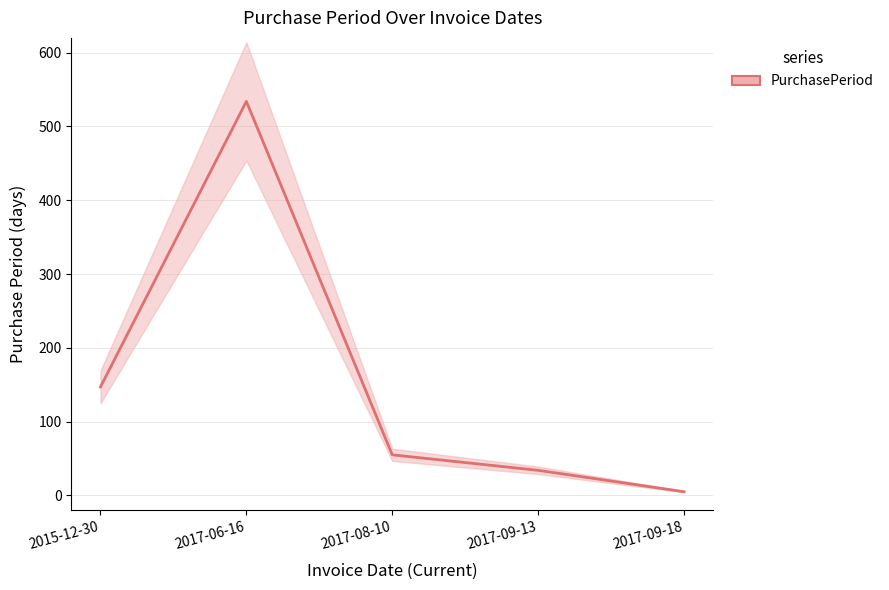

What is the difference between the values at 2015-12-30 and 2017-08-10?

92